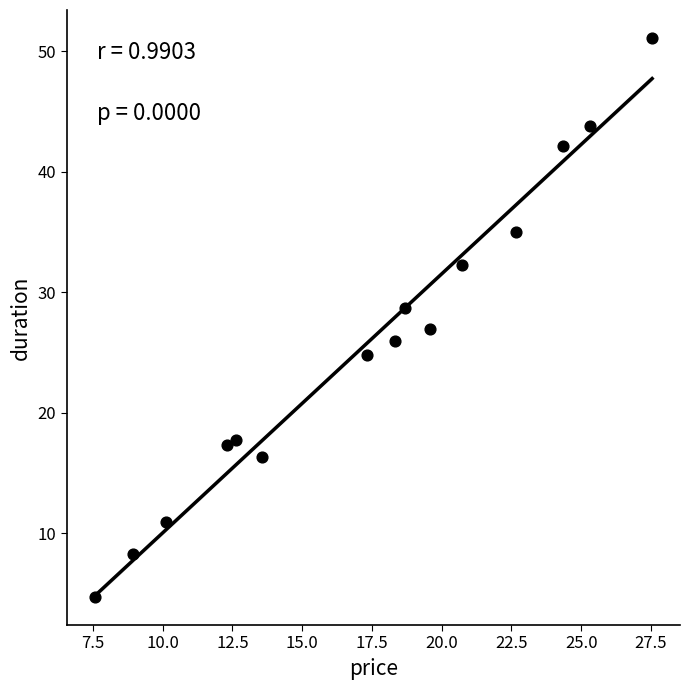

What is the range of X values (max minus min)?

20.0